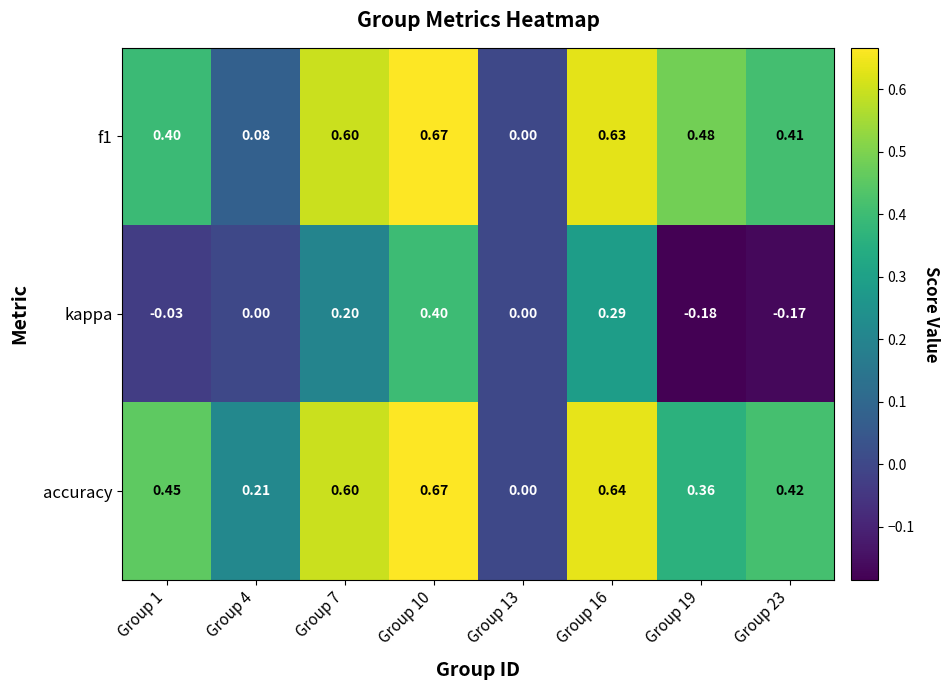

Is the value of kappa at Group 10 greater than the value of f1 at Group 13?

Yes